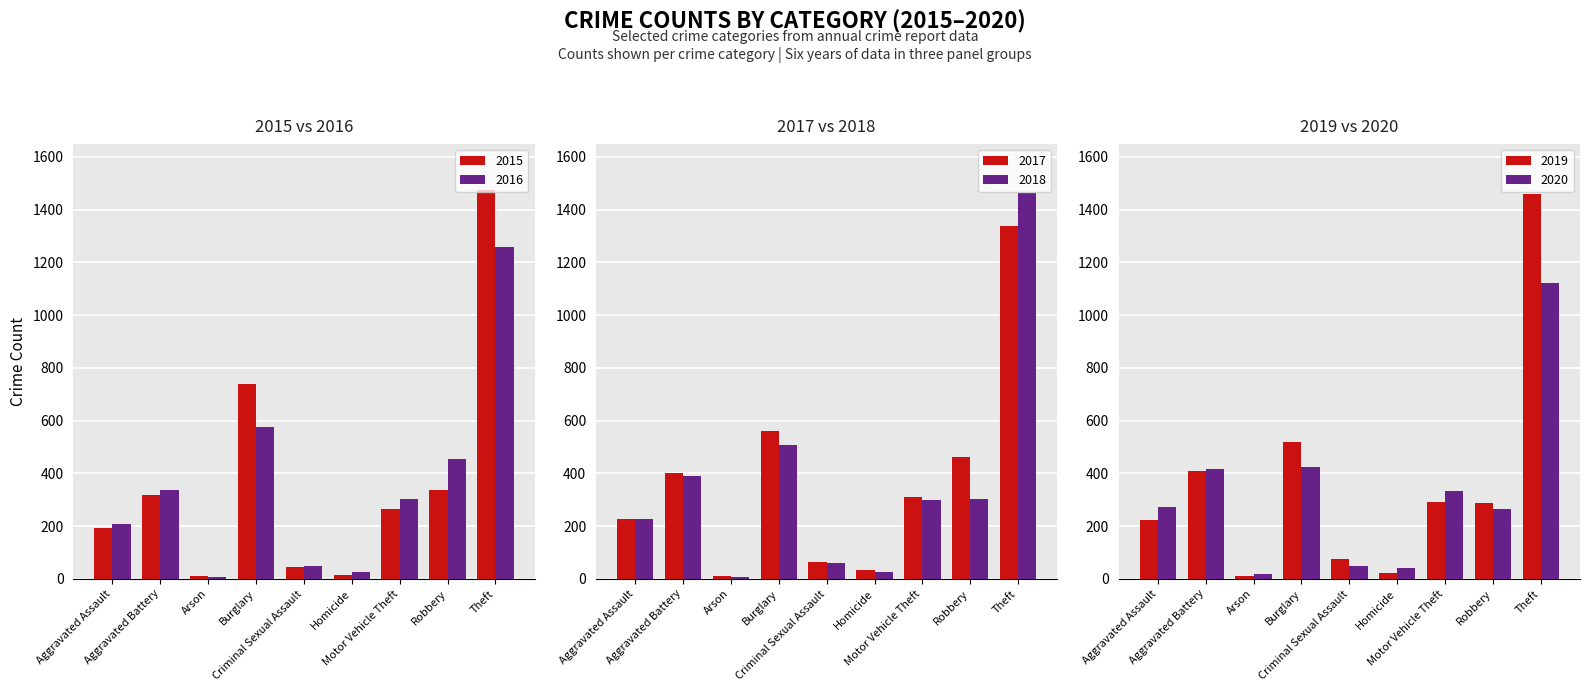

Which category has the lowest value across all series?

Arson